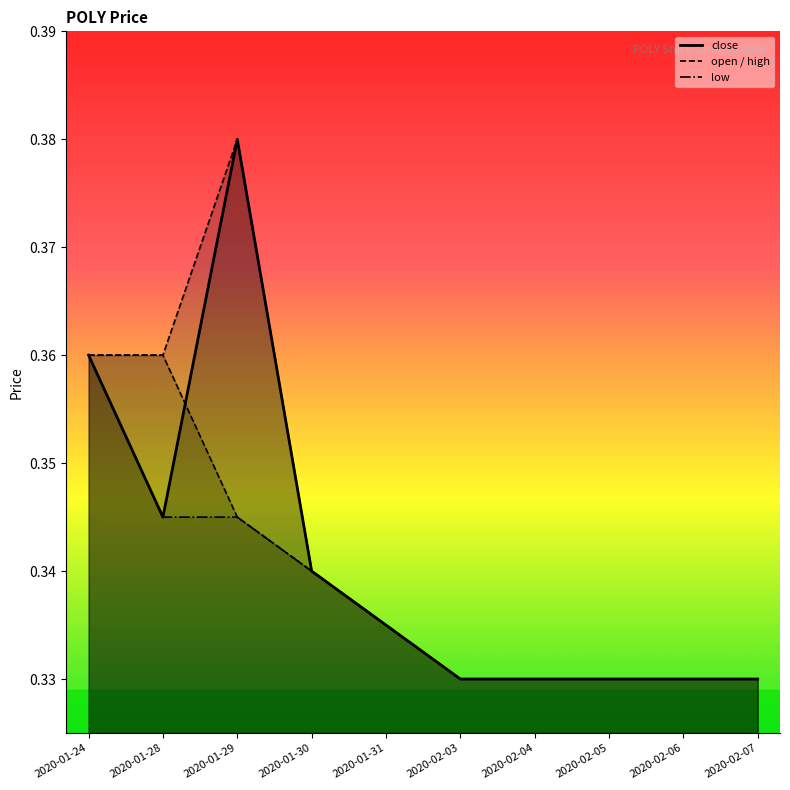

Rank the series by their average value, from highest to lowest.

high, close, open, low